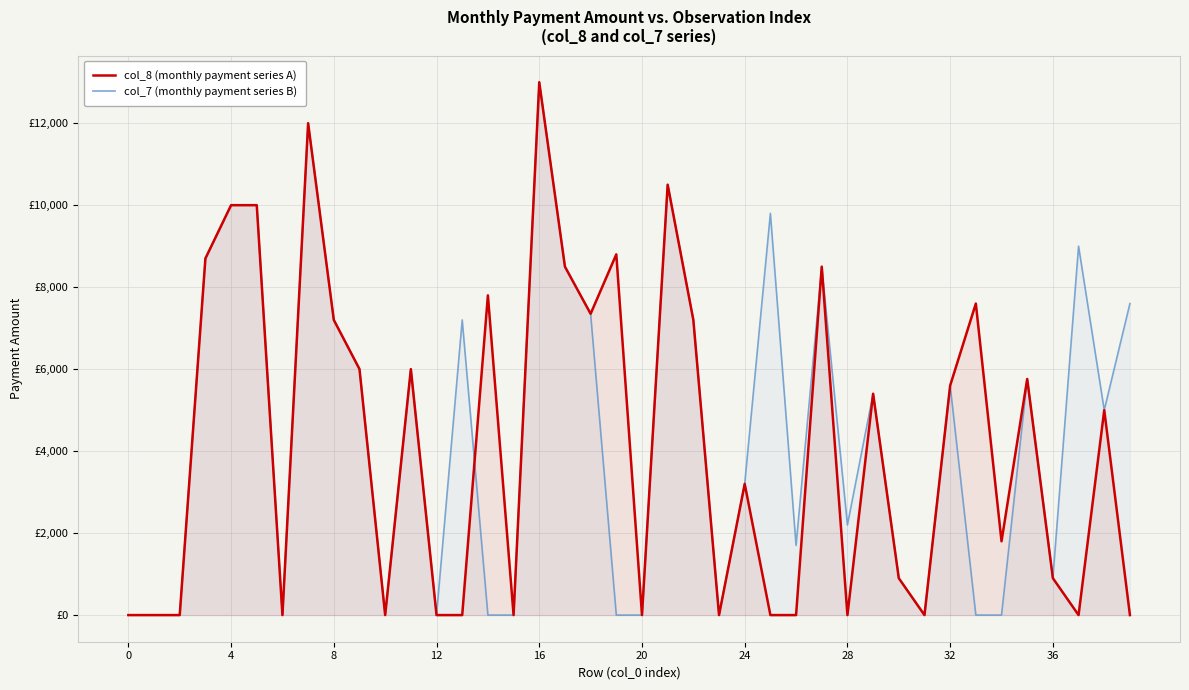

At which category is the sum across all series the highest?

16